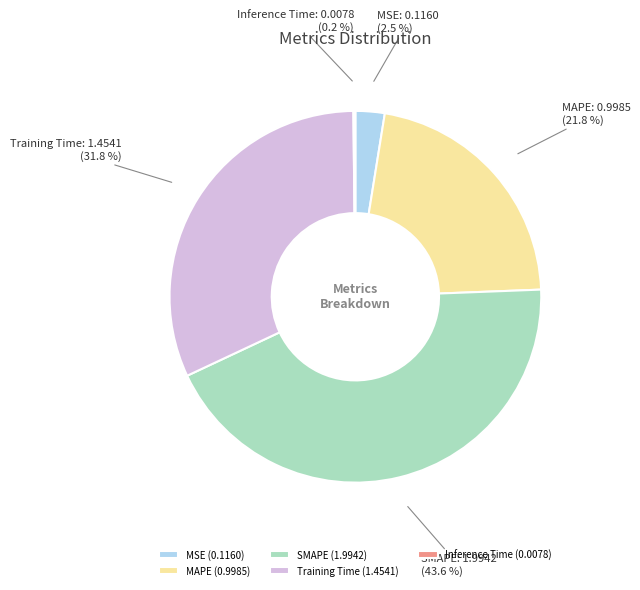

Is there any slice that represents more than half of the pie?

No